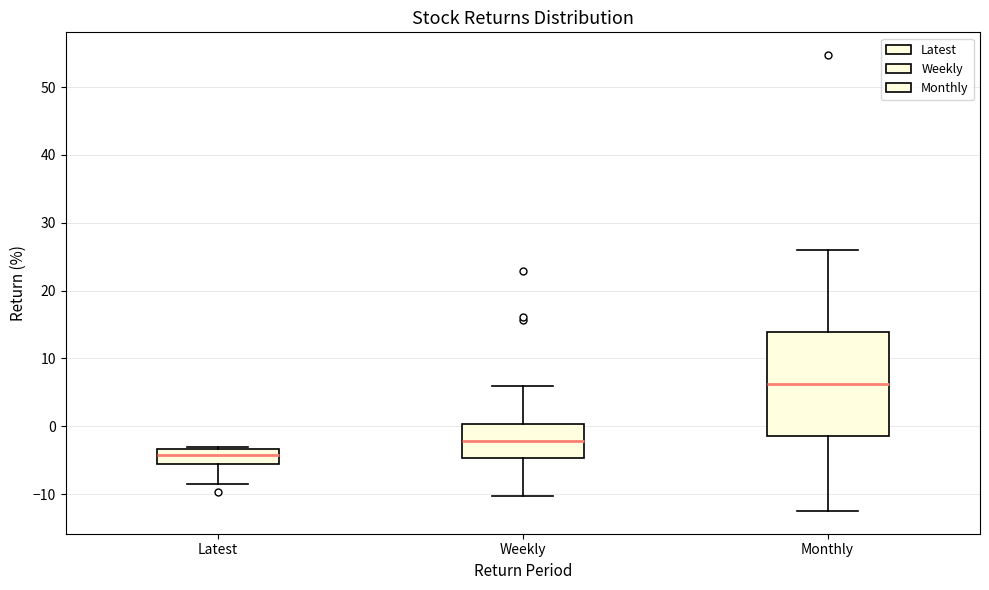

Reading left to right, read every box against the y-axis: the position of its median line, the range the box covers, and the ends of its whiskers. The values are not printed on the chart, so give them approximately, as read against the axis.

Latest: median -4, box -5 to -3, whiskers -9 to -3 (just above the box's upper edge)
Weekly: median -2, box -5 to 0, whiskers -10 to 6
Monthly: median 6, box -1 to 14, whiskers -12 to 26